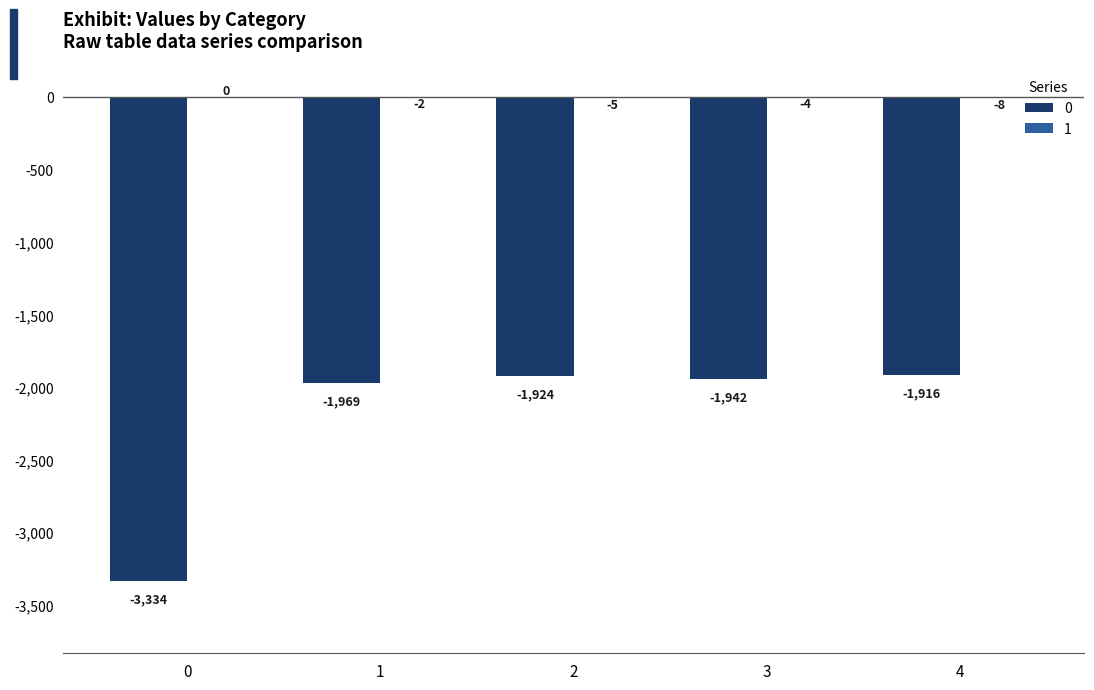

Are the bars grouped side by side (vs. stacked)?

Yes